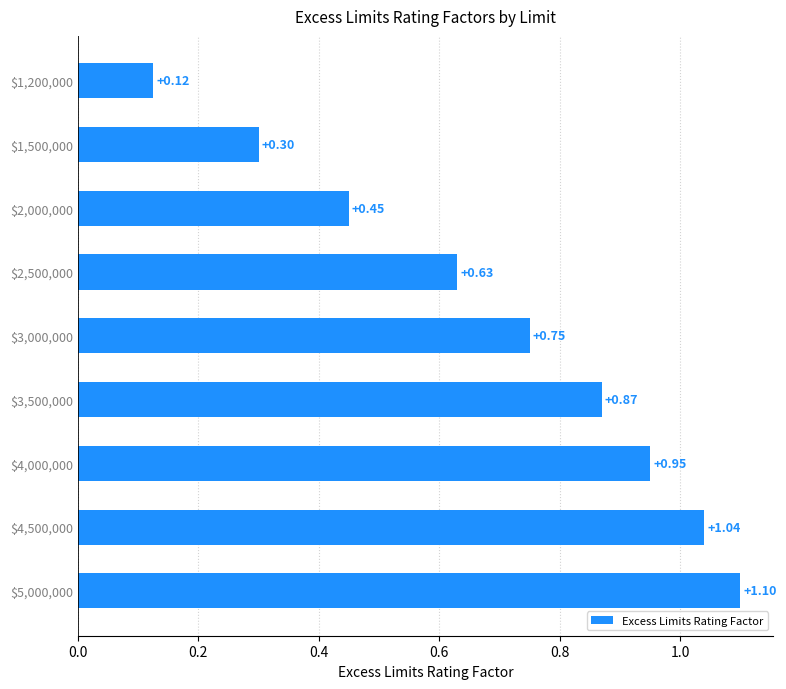

What is the sum of all values?

6.2